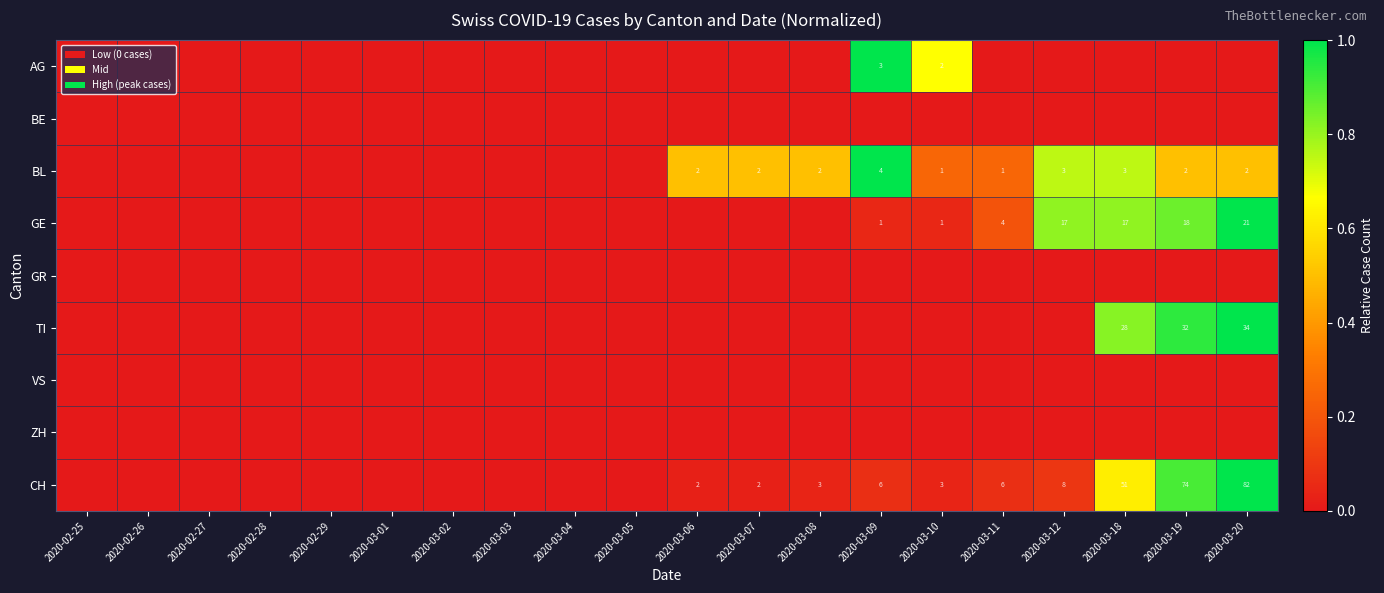

The CH series shows 3 at 2020-03-07. True or false?

False